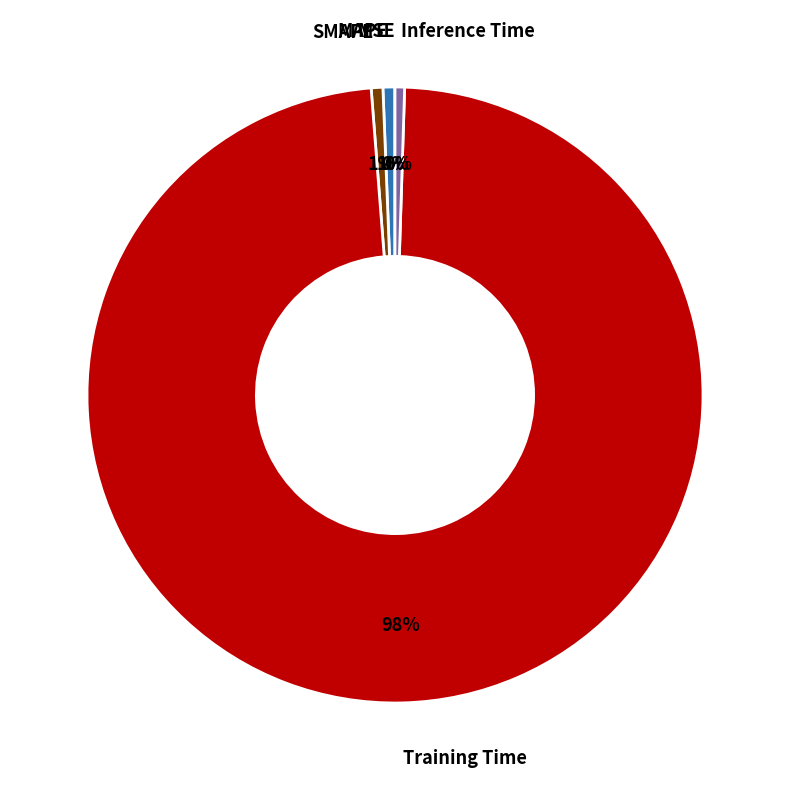

To the nearest percent, what is the difference between the largest and smallest slice percentages?

98%